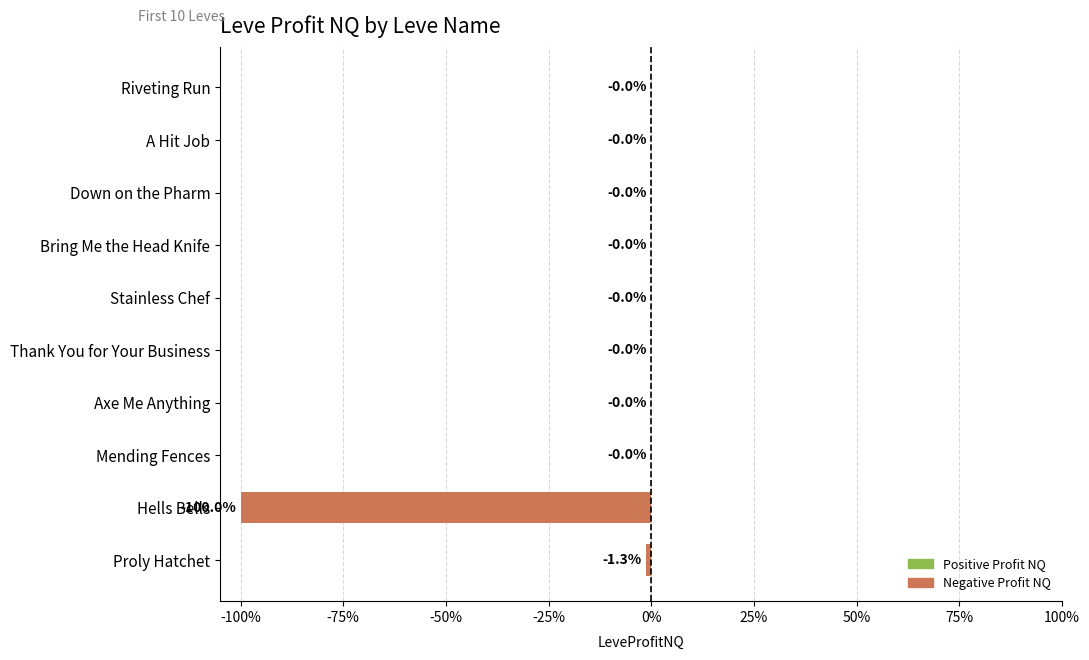

The value at Mending Fences is -0.0. True or false?

True